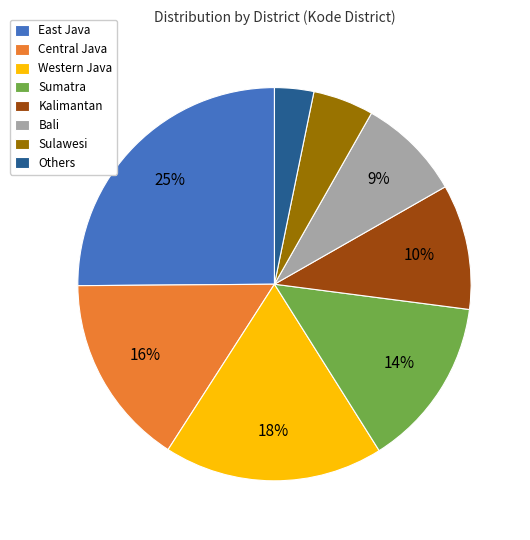

Does any single category account for the majority?

No